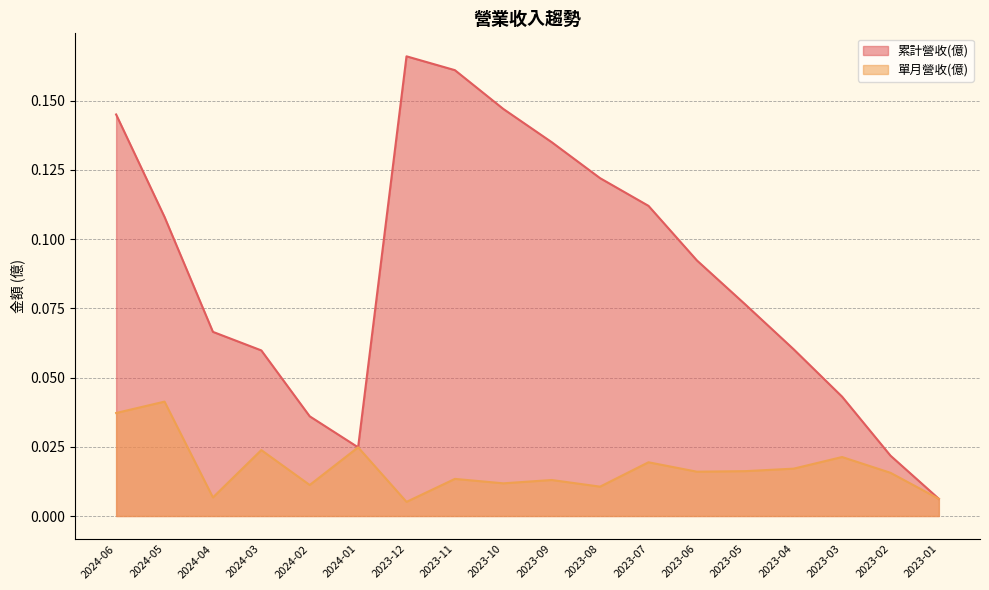

What is the sum of the 累計營收(億) values at 2023-05 and 2024-04?

0.1